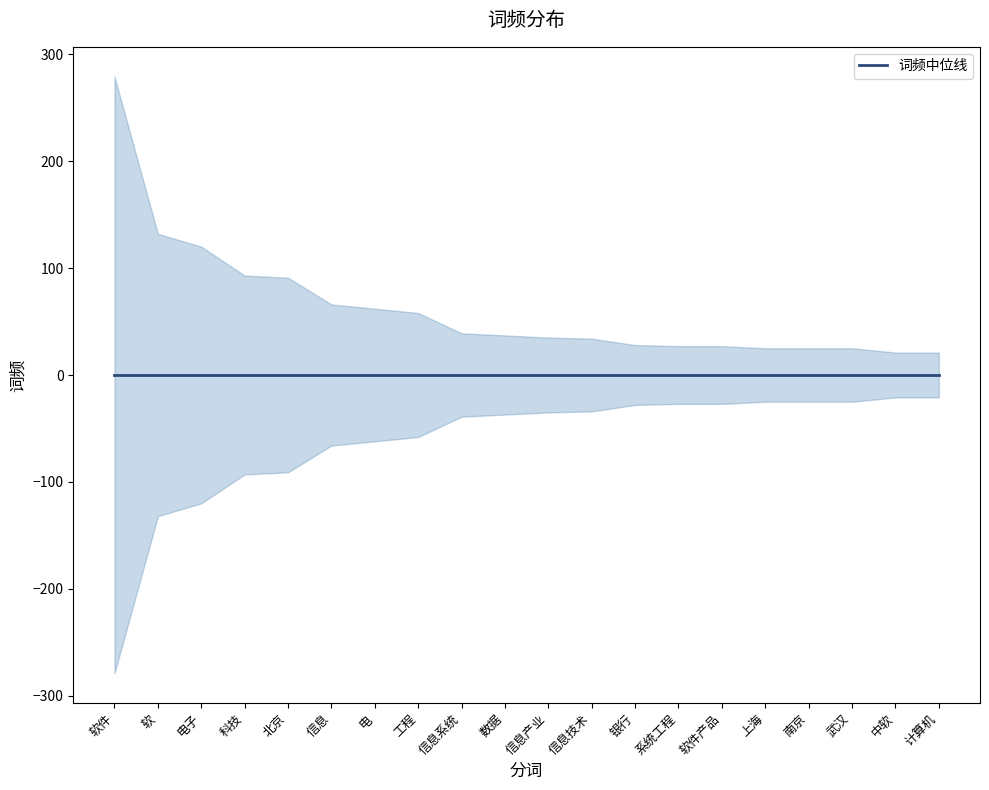

True or false: there are more than 0 points higher than both neighbors.

False